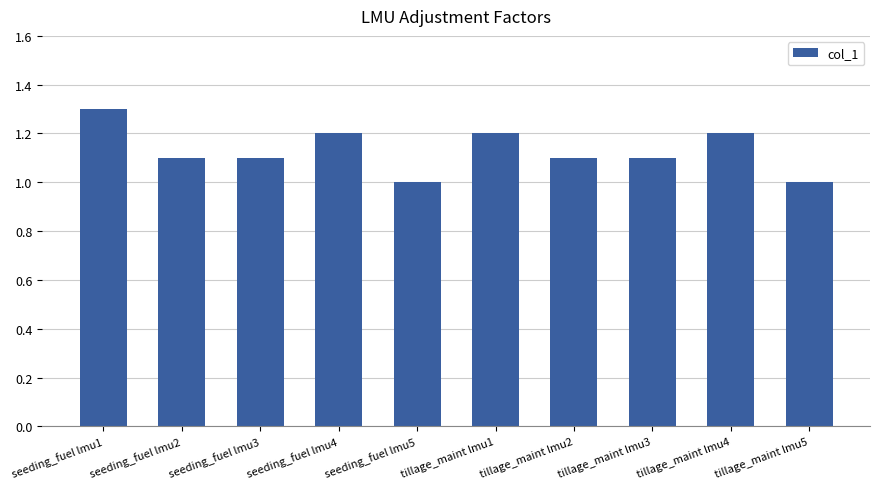

What is the greatest value displayed?

1.3